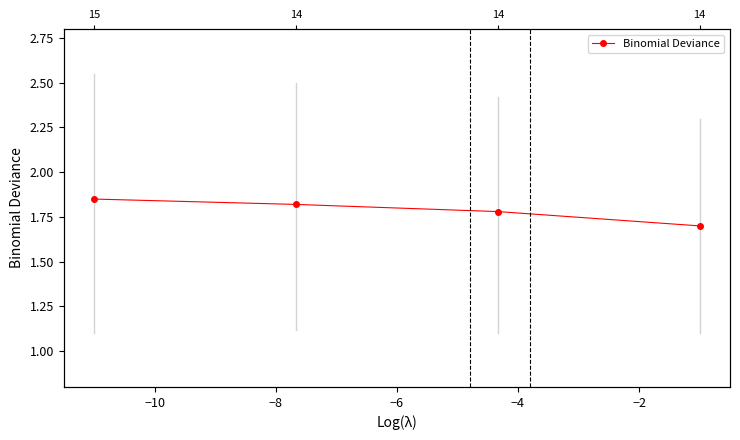

What is the sum of the values at −8 and −10?

3.7